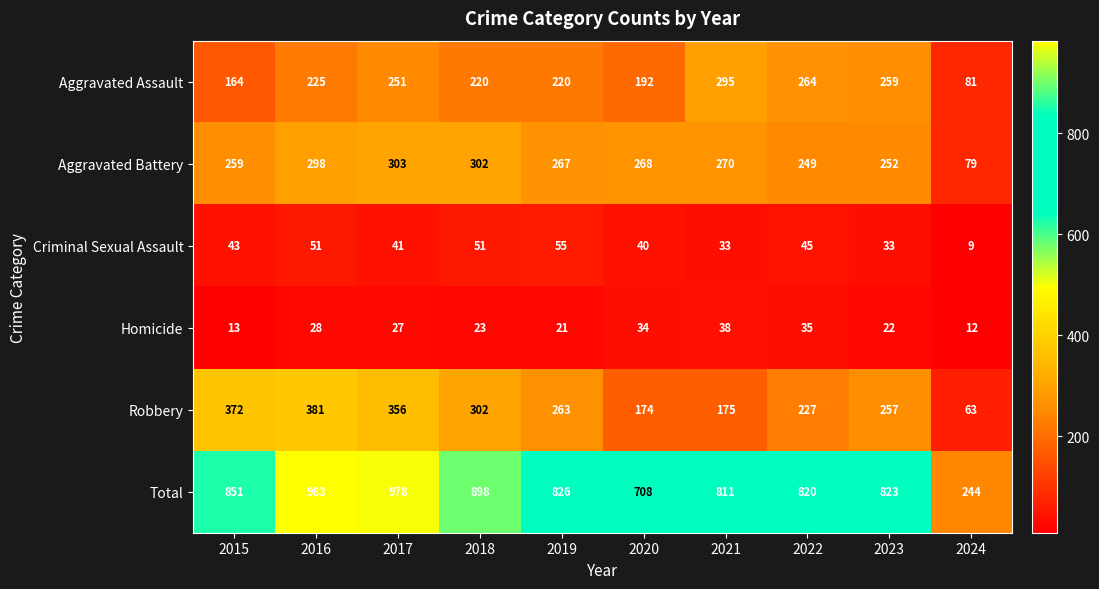

Is it true that Total equals 978 at 2017?

True